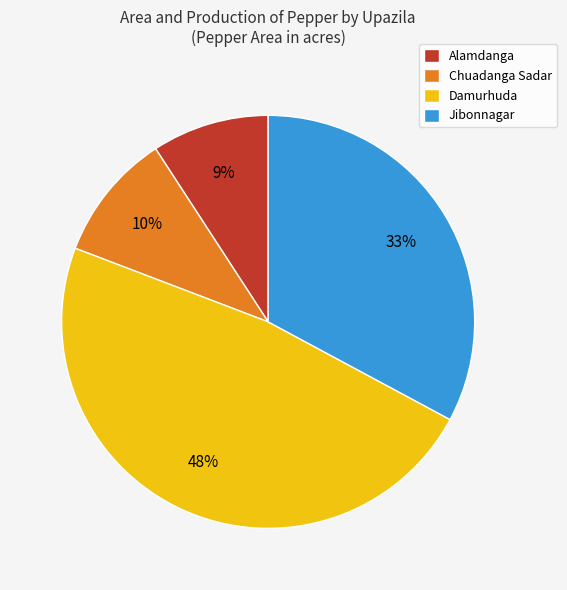

Rank the categories by value from lowest to highest.

Alamdanga, Chuadanga Sadar, Jibonnagar, Damurhuda